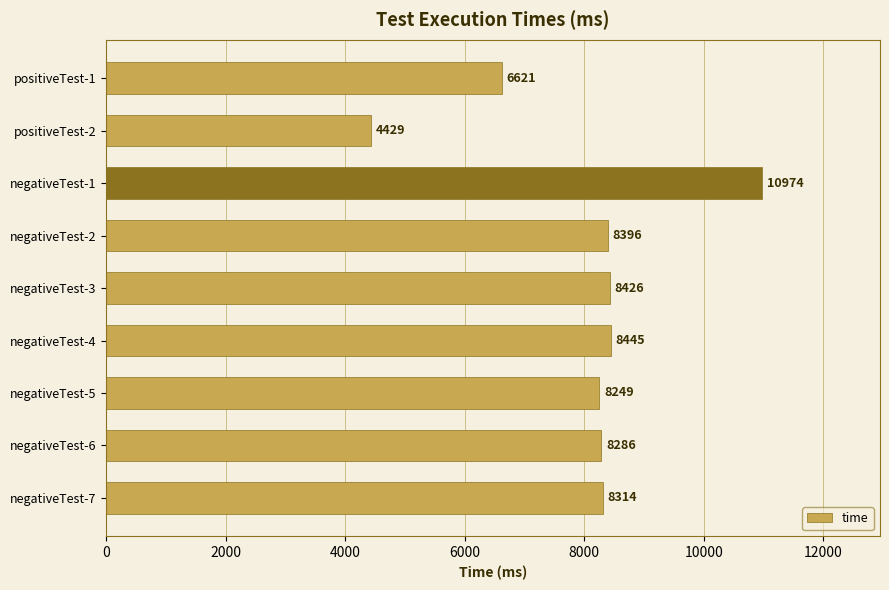

List the labels in order of value, largest first.

negativeTest-1, negativeTest-4, negativeTest-3, negativeTest-2, negativeTest-7, negativeTest-6, negativeTest-5, positiveTest-1, positiveTest-2